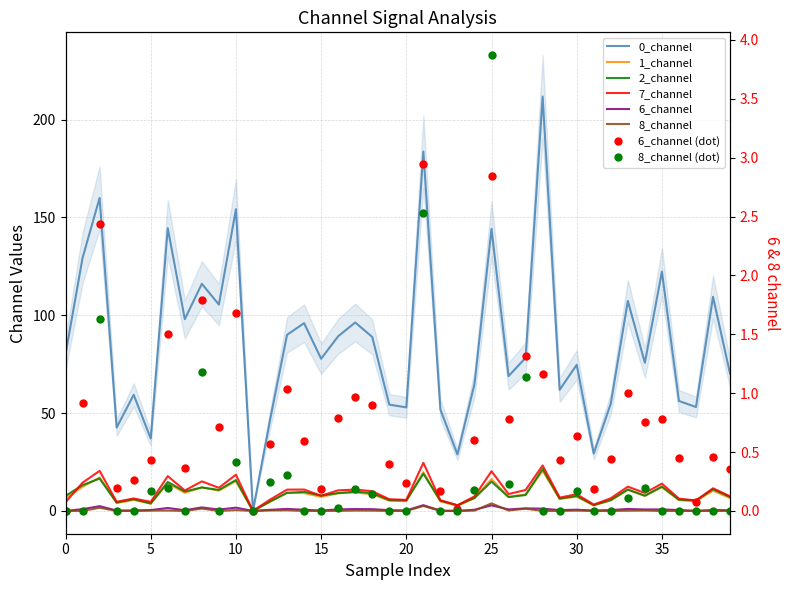

Which label corresponds to the largest value in the chart?

28